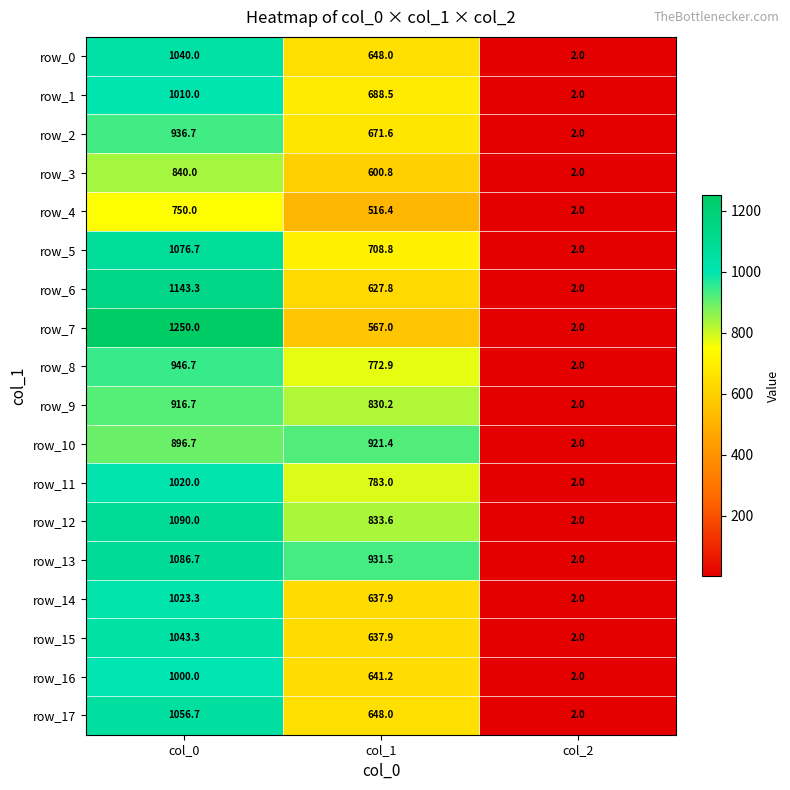

Where is row_3 nearest to the value 421?

col_1